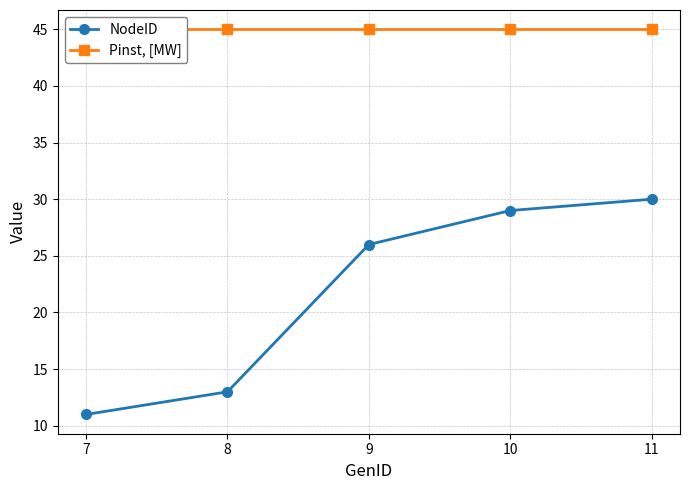

What is the sum of the NodeID values at 8 and 11?

43